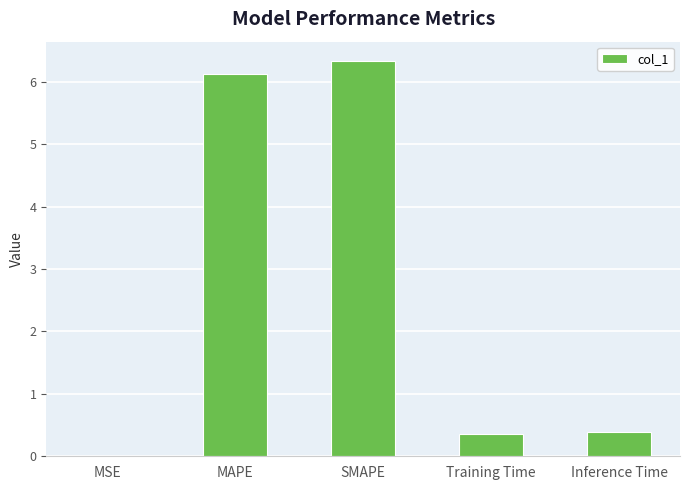

What is the greatest value displayed?

6.3